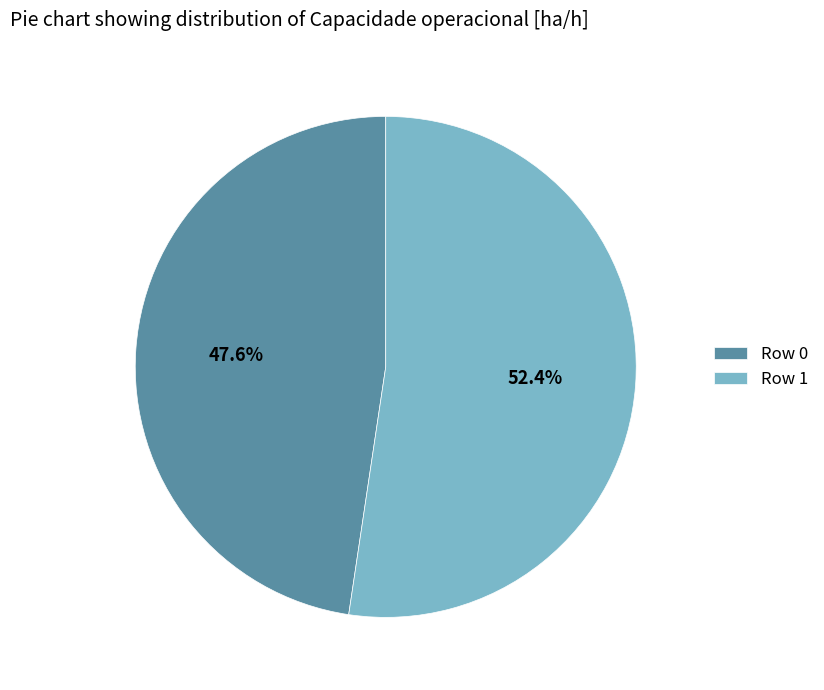

Count the number of slices in the pie.

2